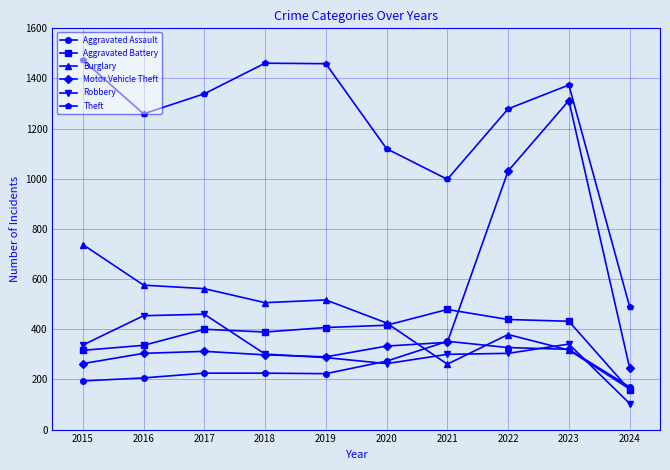

What is the value of the Motor Vehicle Theft point at the 2nd from the left?

304